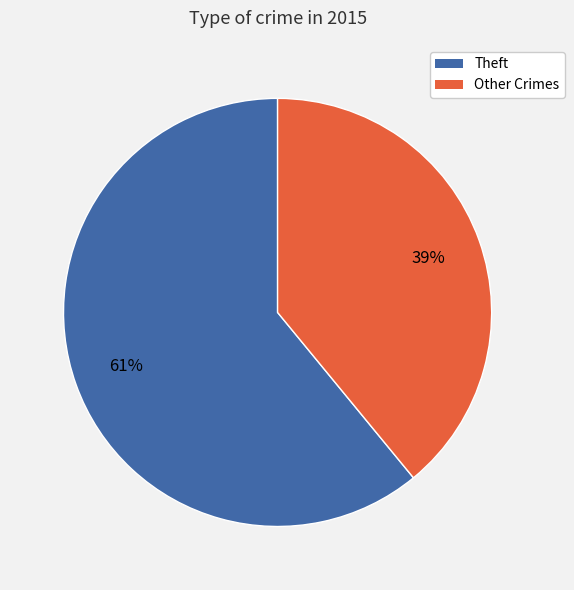

Do Theft and Other Crimes together represent more than half of the pie?

Yes